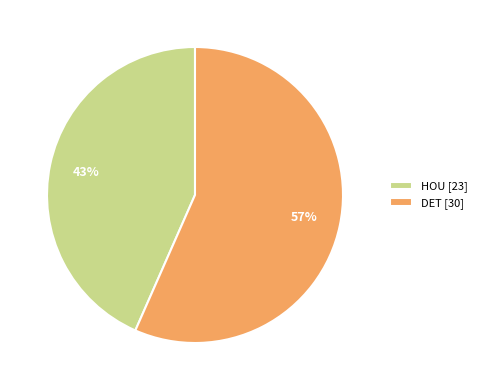

To the nearest percent, what portion does DET represent?

57%